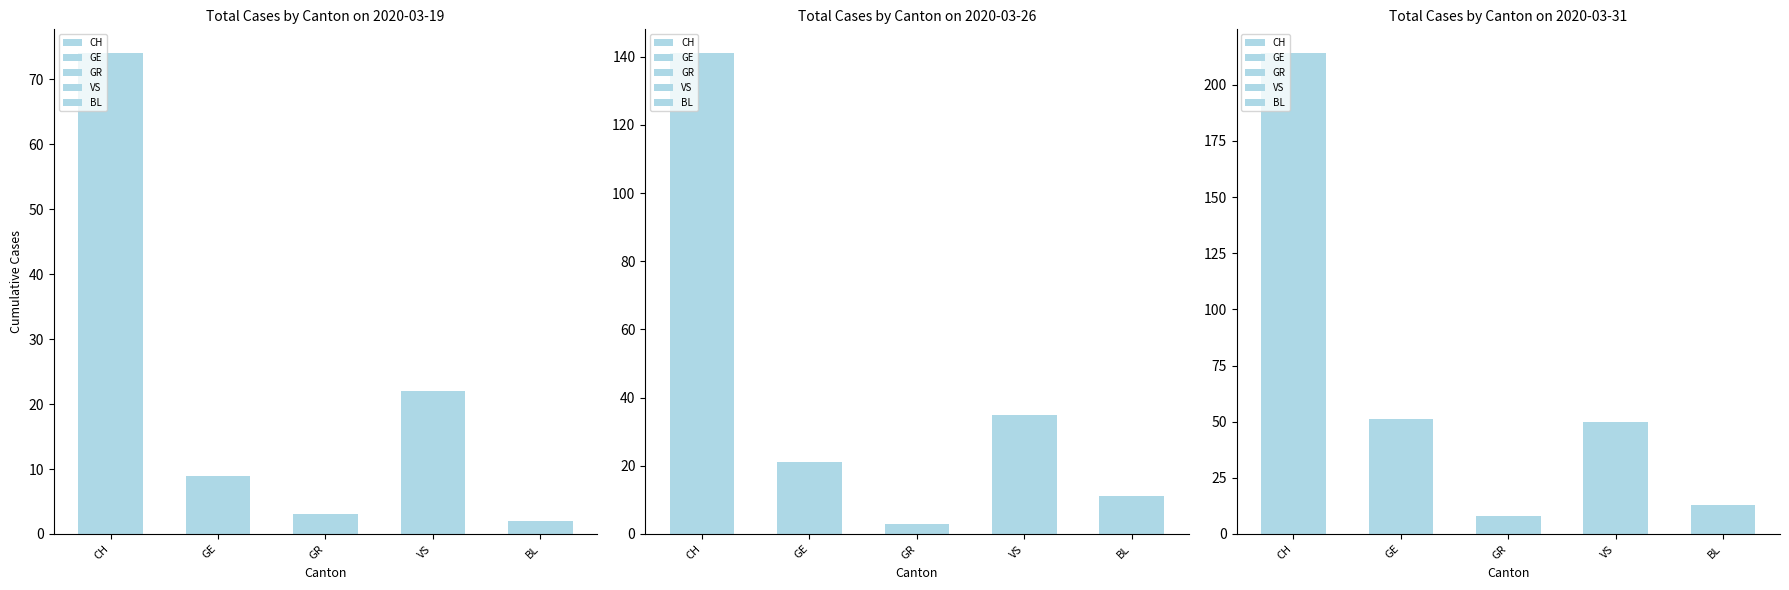

What are all the series names shown in the legend?

CH, GE, GR, VS, BL